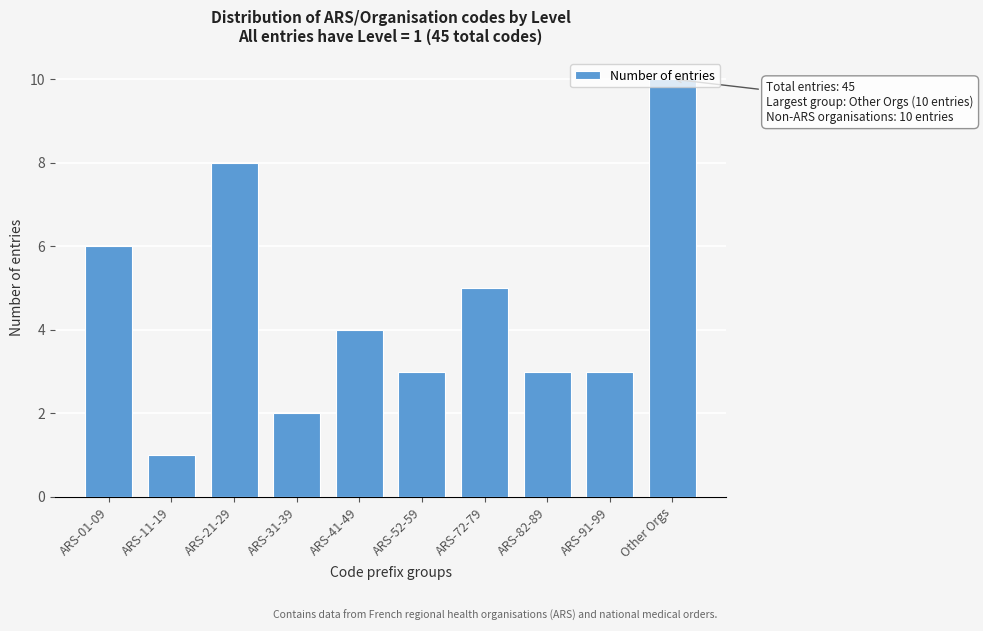

What is the label of the 4th bar from the left?

ARS-31-39